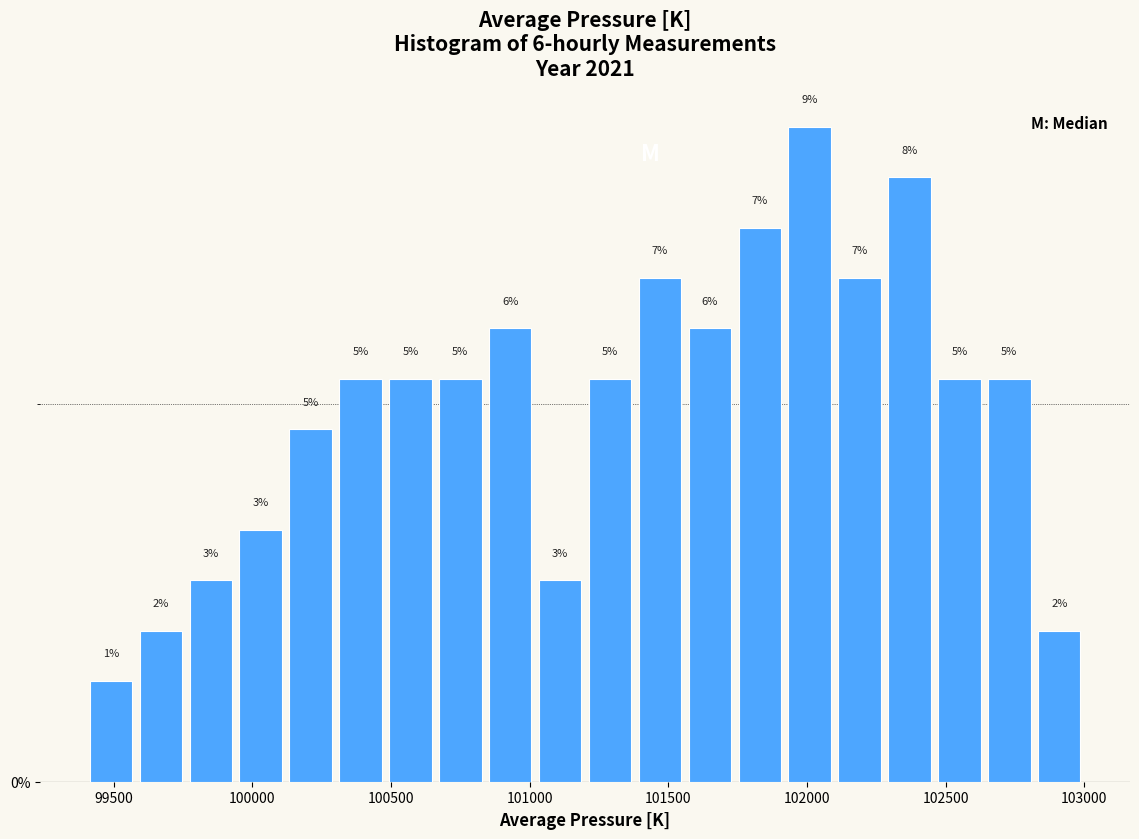

Around what value on the x-axis is the tallest bar? Give the approximate position of its centre, as read against the axis.

102000